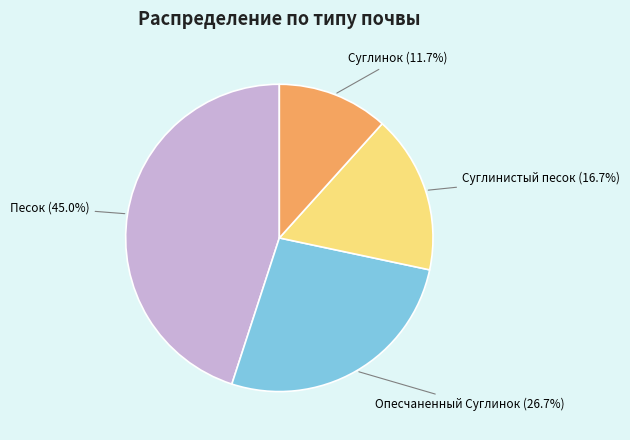

Between Песок and Суглинистый песок, which is larger?

Песок